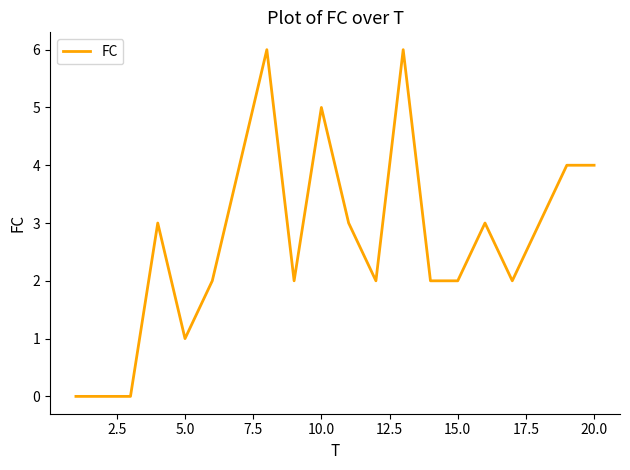

What is the maximum value shown in the chart?

6